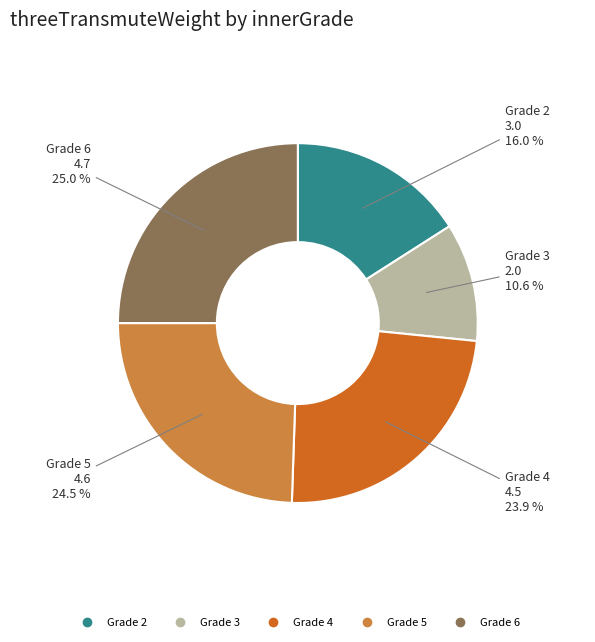

Is there any slice that represents more than half of the pie?

No